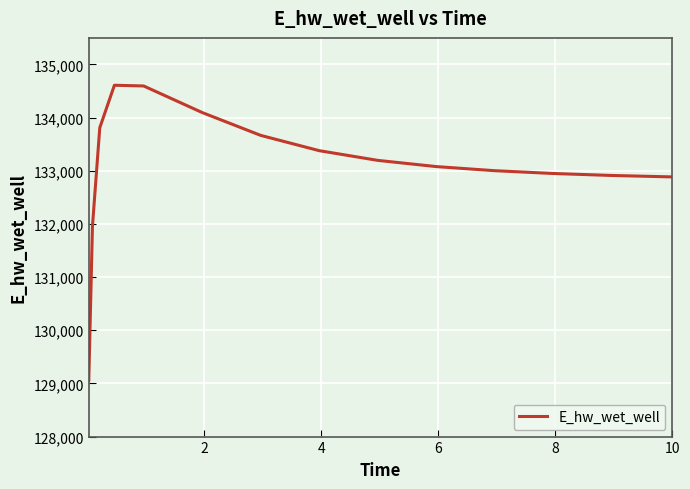

What is the difference between the second highest and minimum values?

5532.3